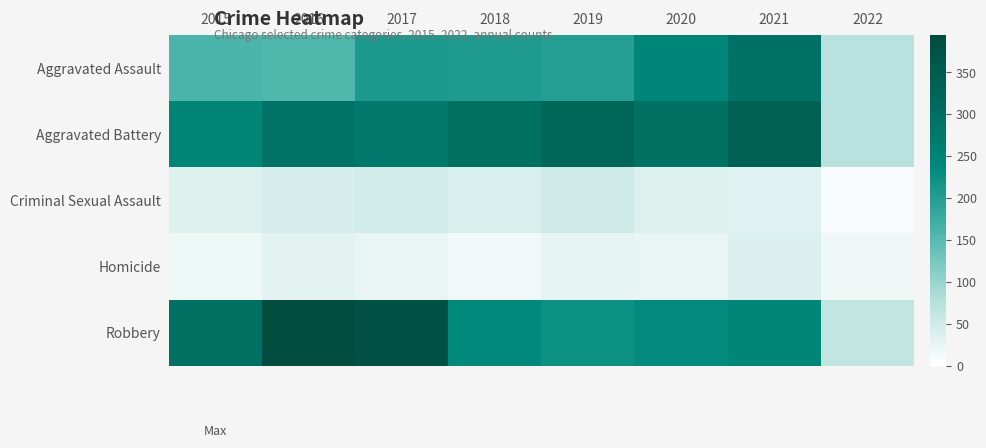

Reading right to left, transcribe all the data shown in this chart.

Aggravated Assault: 2022=72	2021=292	2020=242	2019=197	2018=206	2017=207	2016=154	2015=160
Aggravated Battery: 2022=71	2021=336	2020=294	2019=321	2018=297	2017=277	2016=288	2015=246
Criminal Sexual Assault: 2022=9	2021=33	2020=36	2019=51	2018=40	2017=47	2016=43	2015=34
Homicide: 2022=16	2021=37	2020=24	2019=27	2018=15	2017=24	2016=29	2015=17
Robbery: 2022=62	2021=244	2020=233	2019=224	2018=237	2017=381	2016=394	2015=297